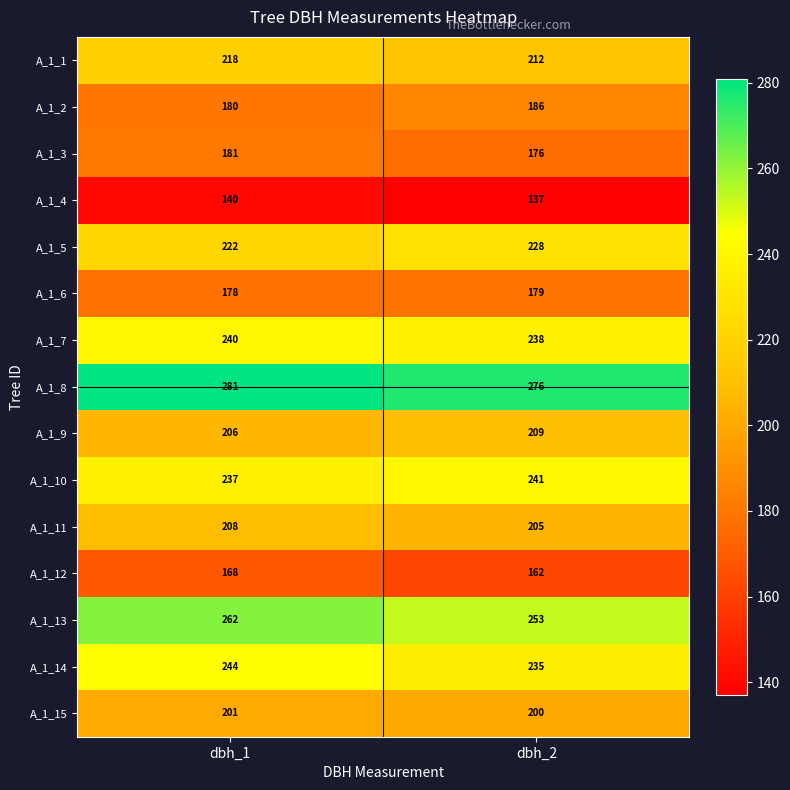

How many data points does each series have?

2